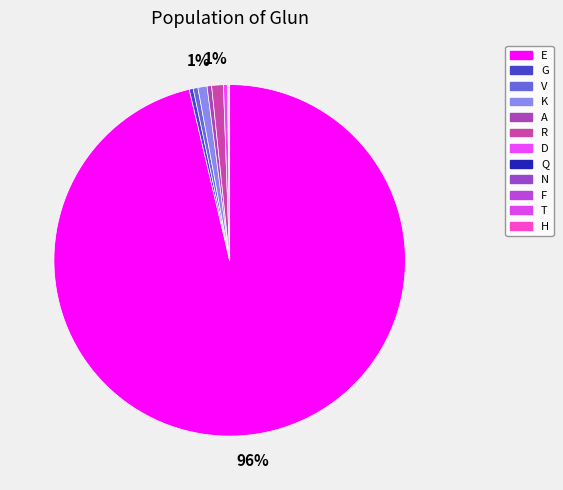

True or false: Q accounts for 0% of the total.

True